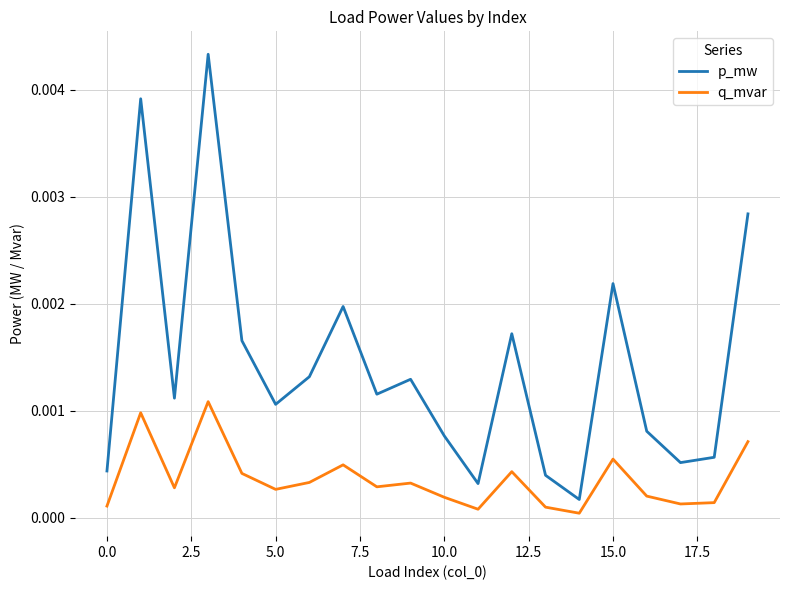

Which series has the largest total across all categories?

p_mw